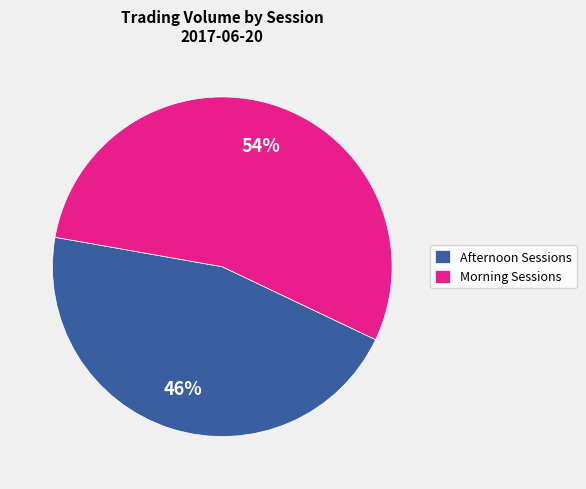

To the nearest percent, what percentage of the pie is Afternoon Sessions?

46%